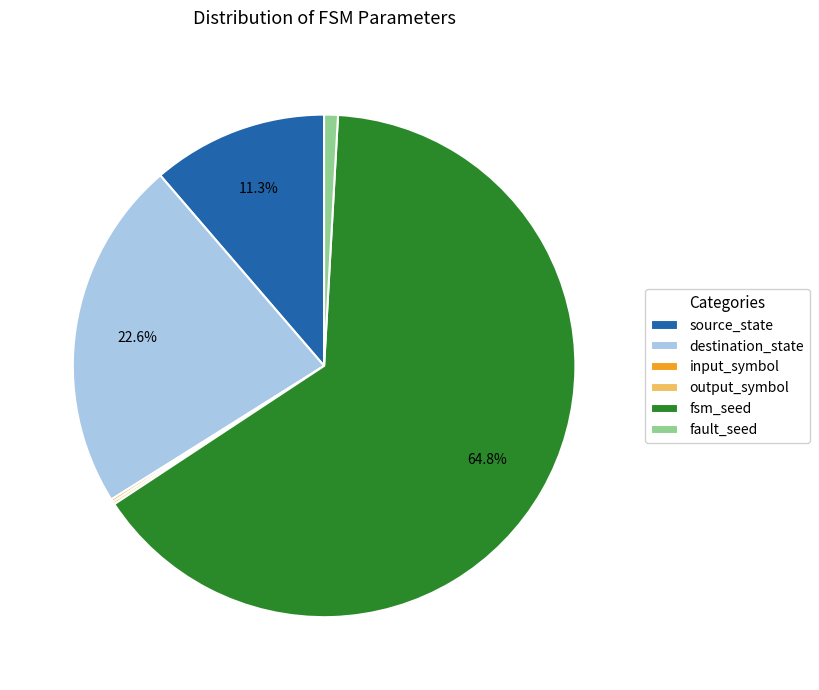

Is it true that source_state is 11% of the pie?

True